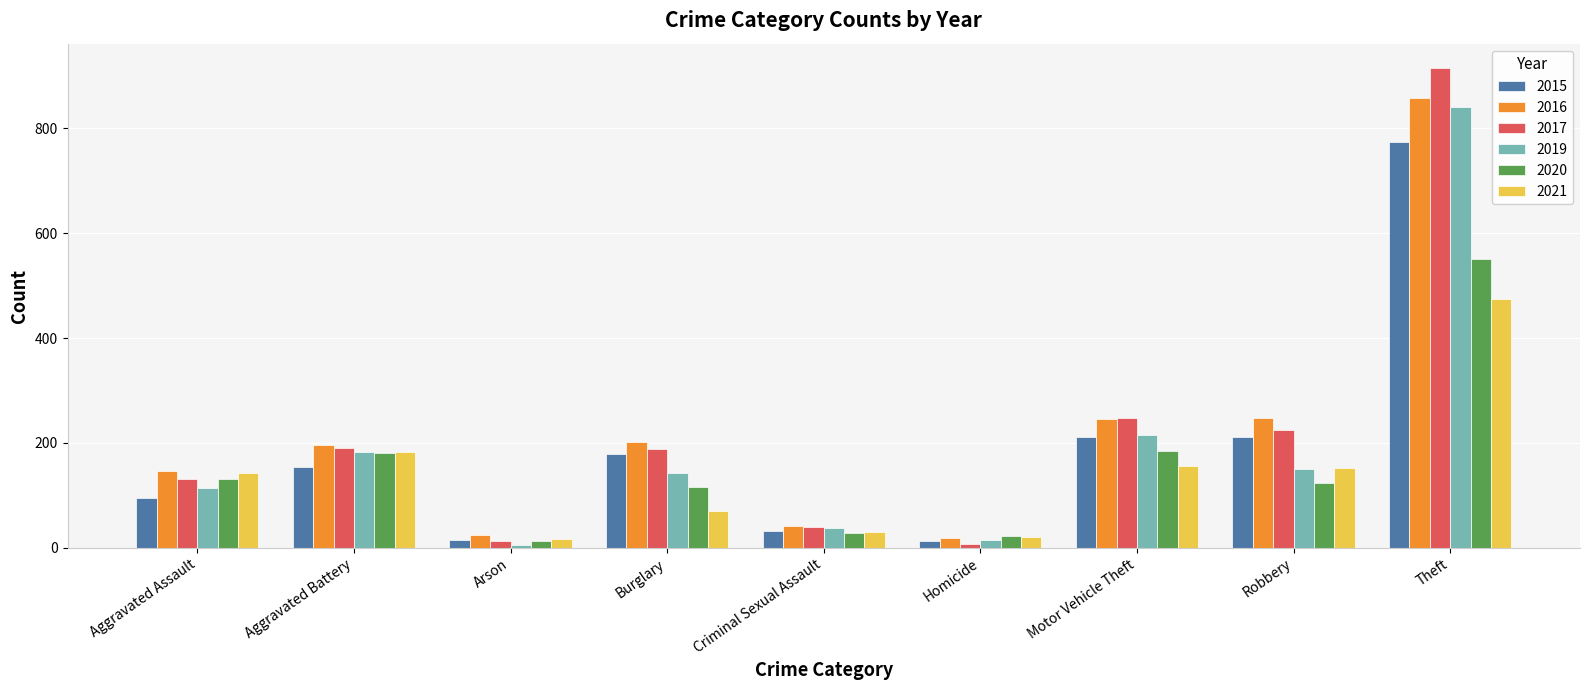

At how many categories does at least one series exceed 55?

6